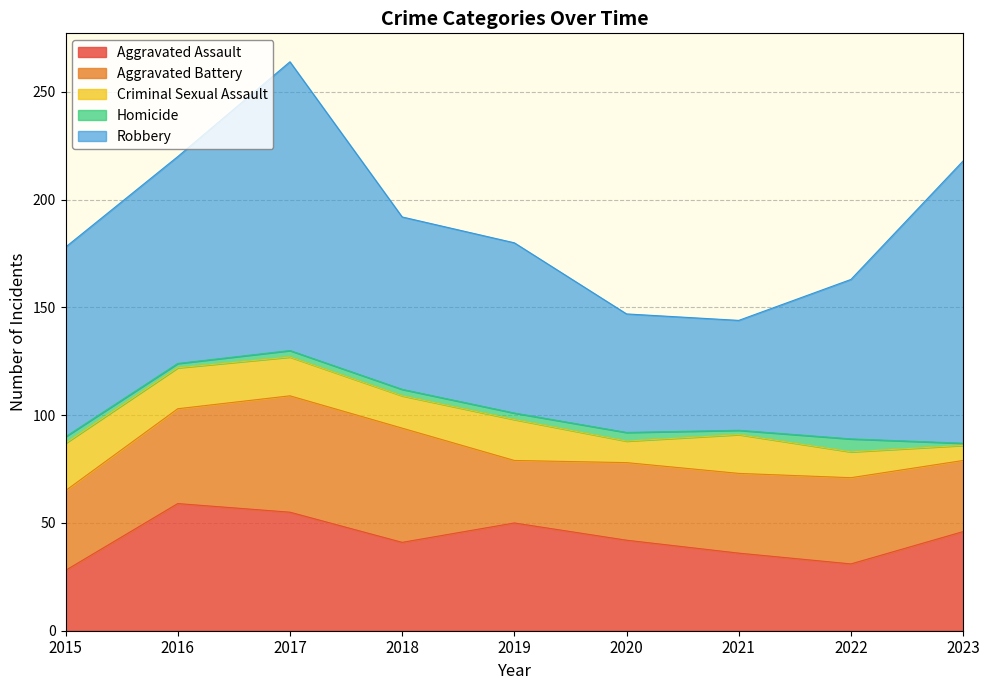

Which series has the widest spread of values?

Robbery